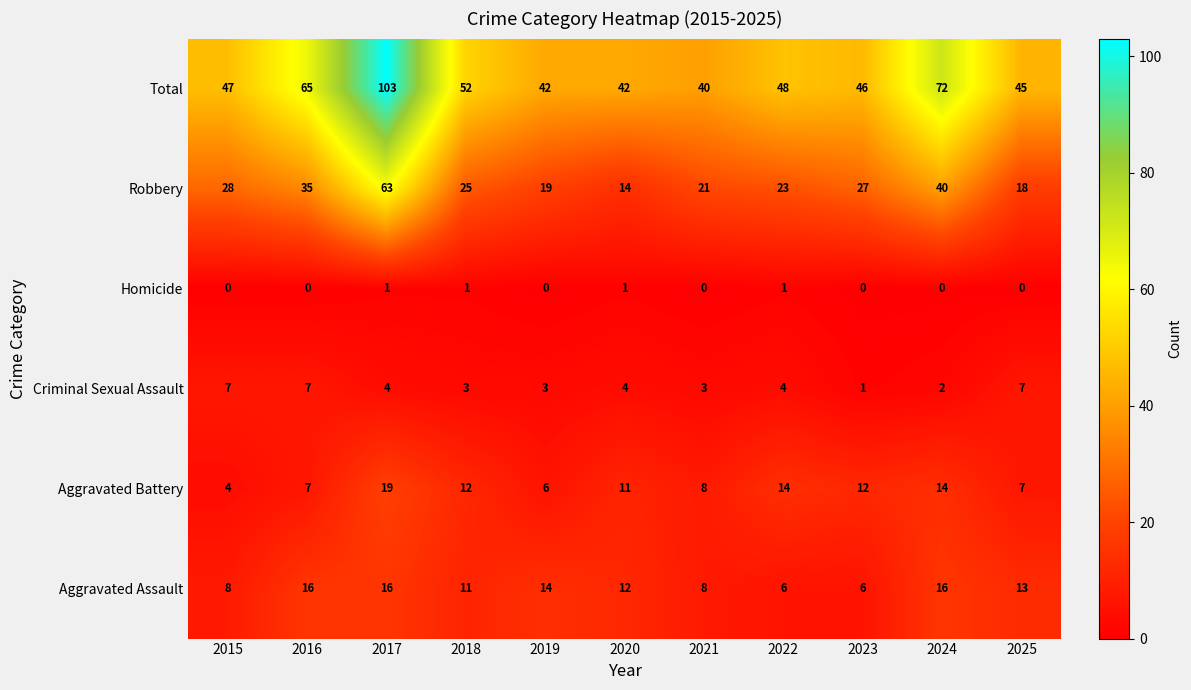

What is the difference between the Robbery values at 2019 and 2017?

44